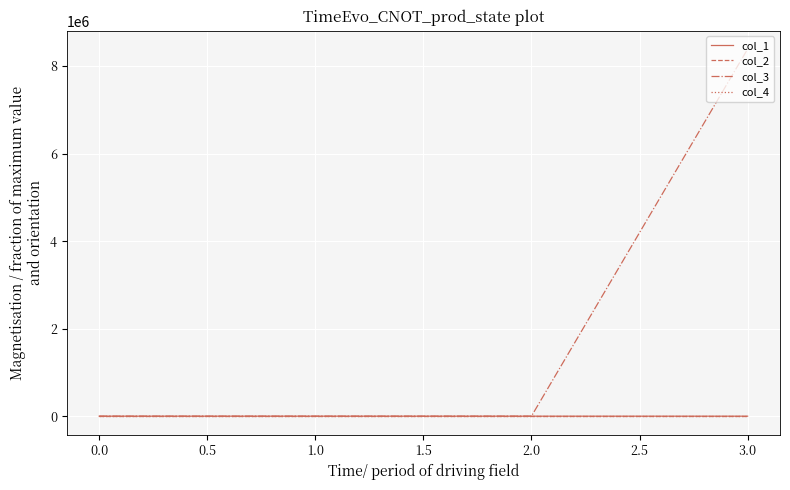

Which series has the largest total across all categories?

col_3